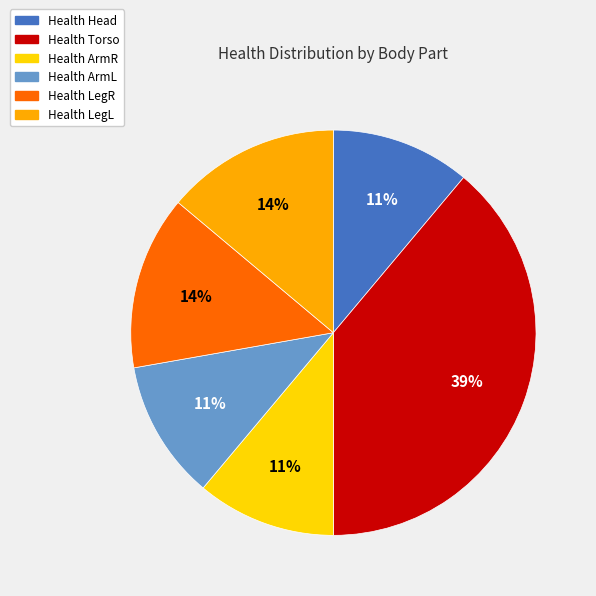

Between Health Torso and Health ArmL, which is larger?

Health Torso